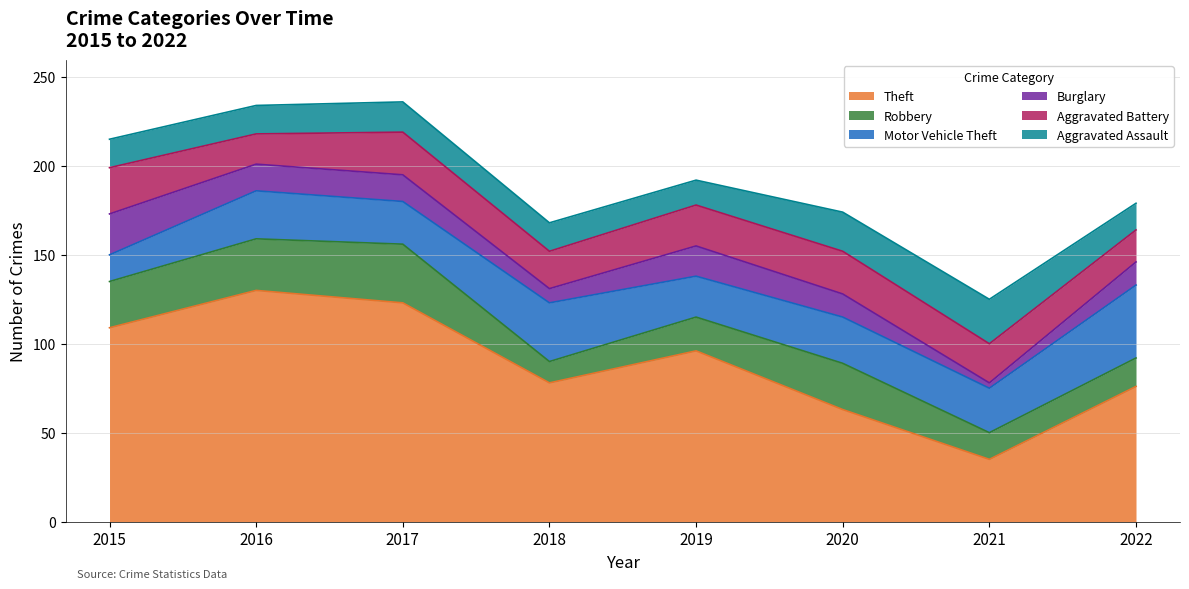

What is the difference between the maximum and minimum values in the Motor Vehicle Theft series?

26